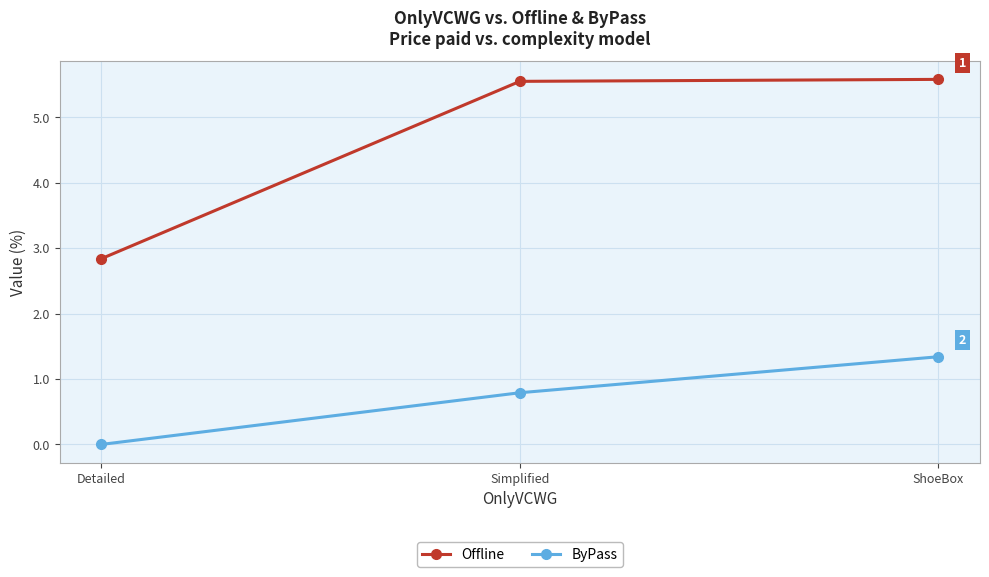

Where is Offline nearest to the value 4?

Detailed